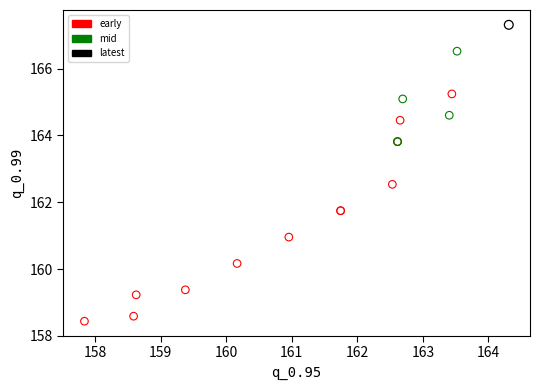

What are all the series names shown in the legend?

early, mid, latest